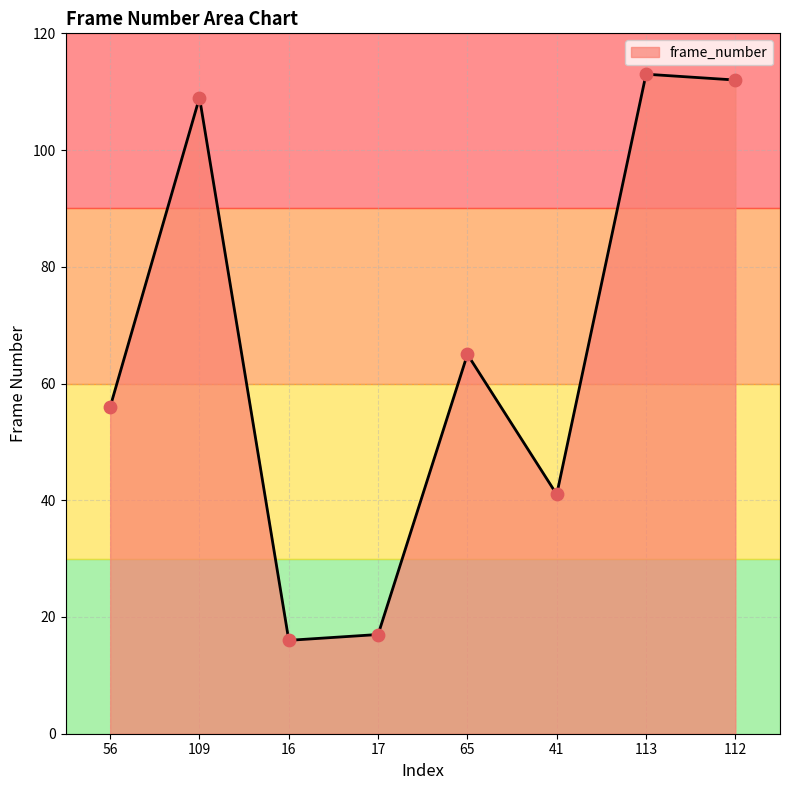

What is the change in value from 113 to 112?

-1